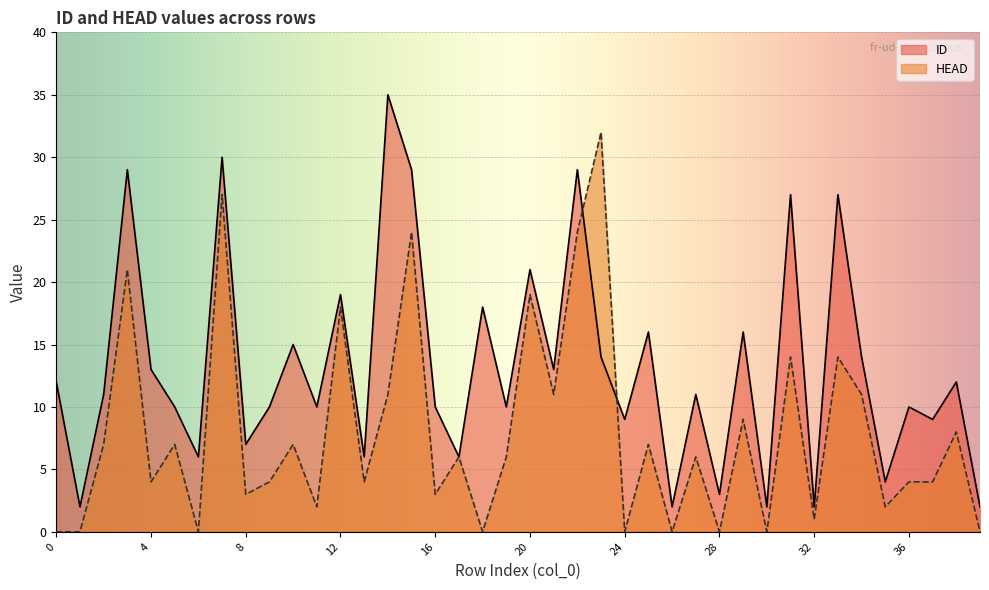

Which series changed the most between 15 and 23?

ID